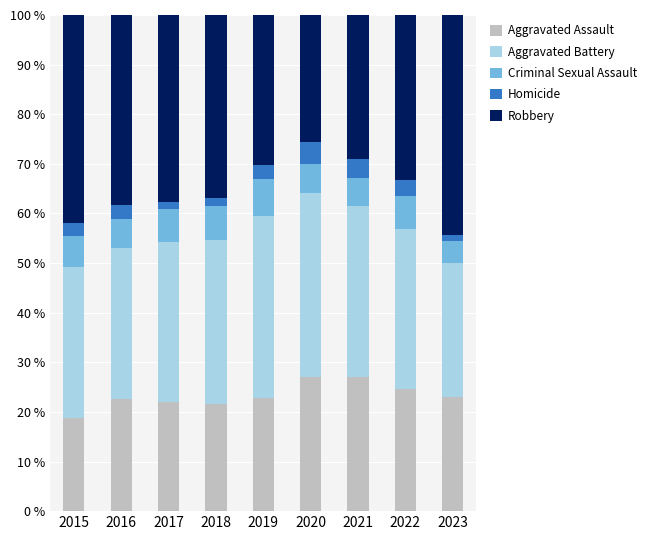

At which label does Aggravated Assault reach its minimum?

2015